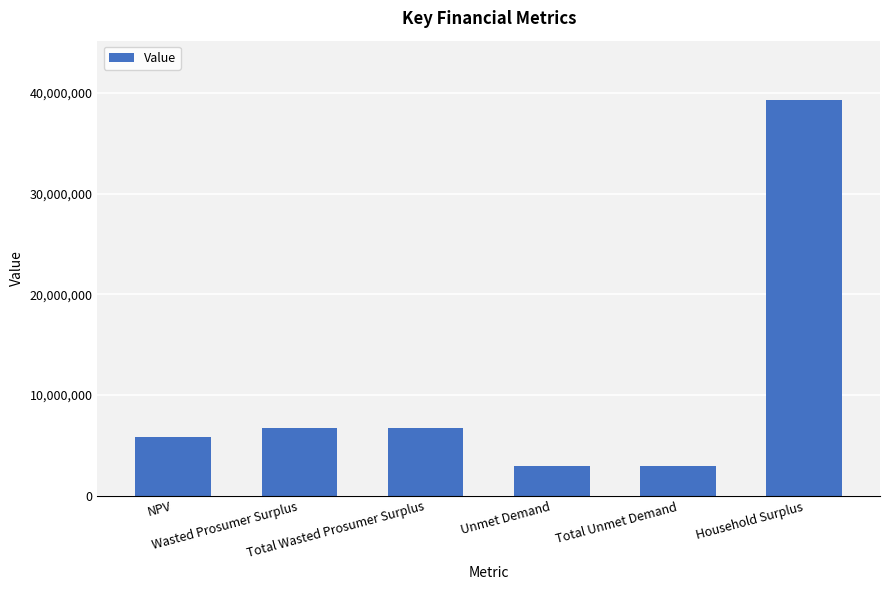

What is the value of the 4th bar from the left?

2916902.9